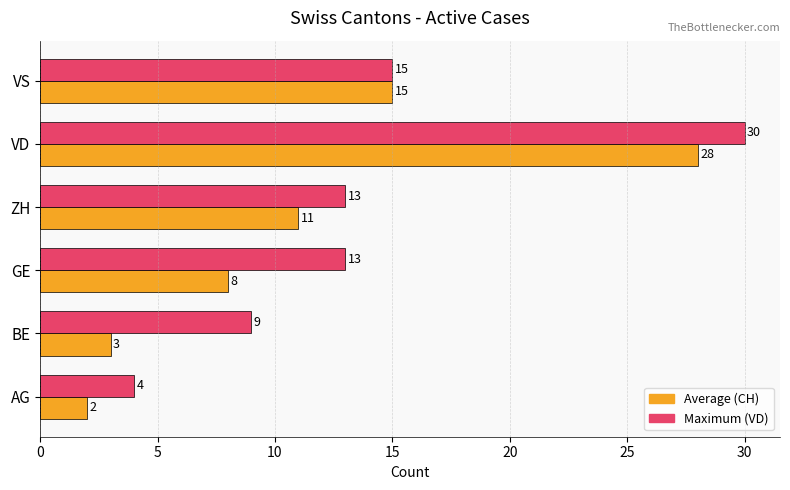

Which label corresponds to the smallest value in the chart?

AG